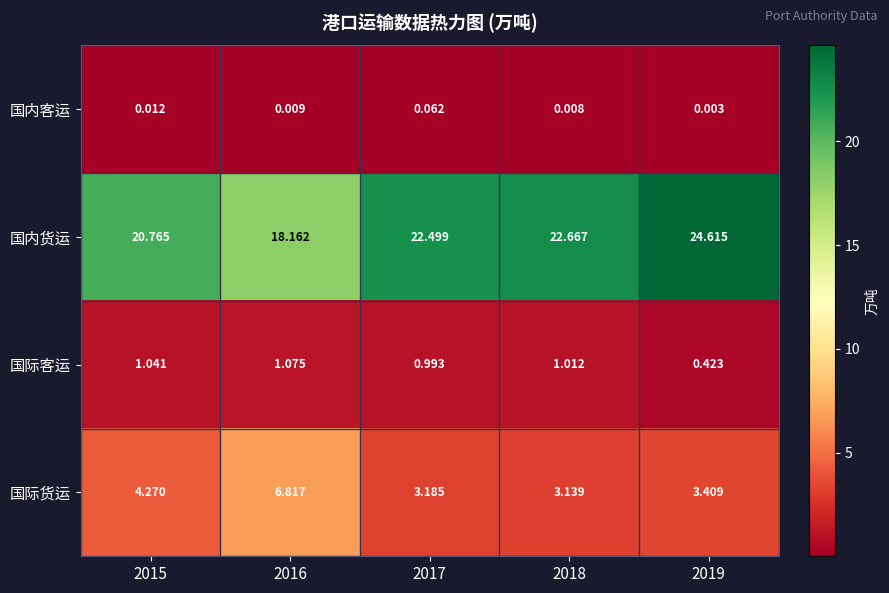

Rank the series at 2019 from lowest to highest value.

国内客运, 国际客运, 国际货运, 国内货运